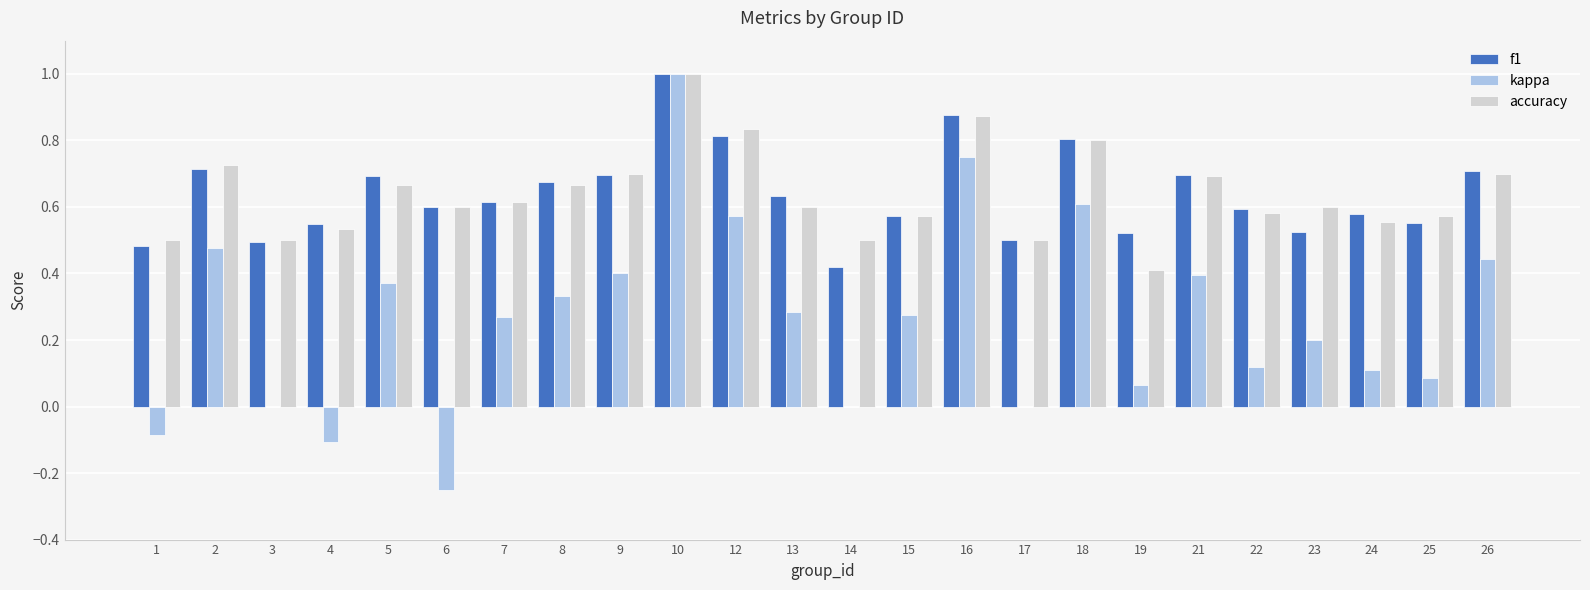

What is the maximum value for kappa?

1.0